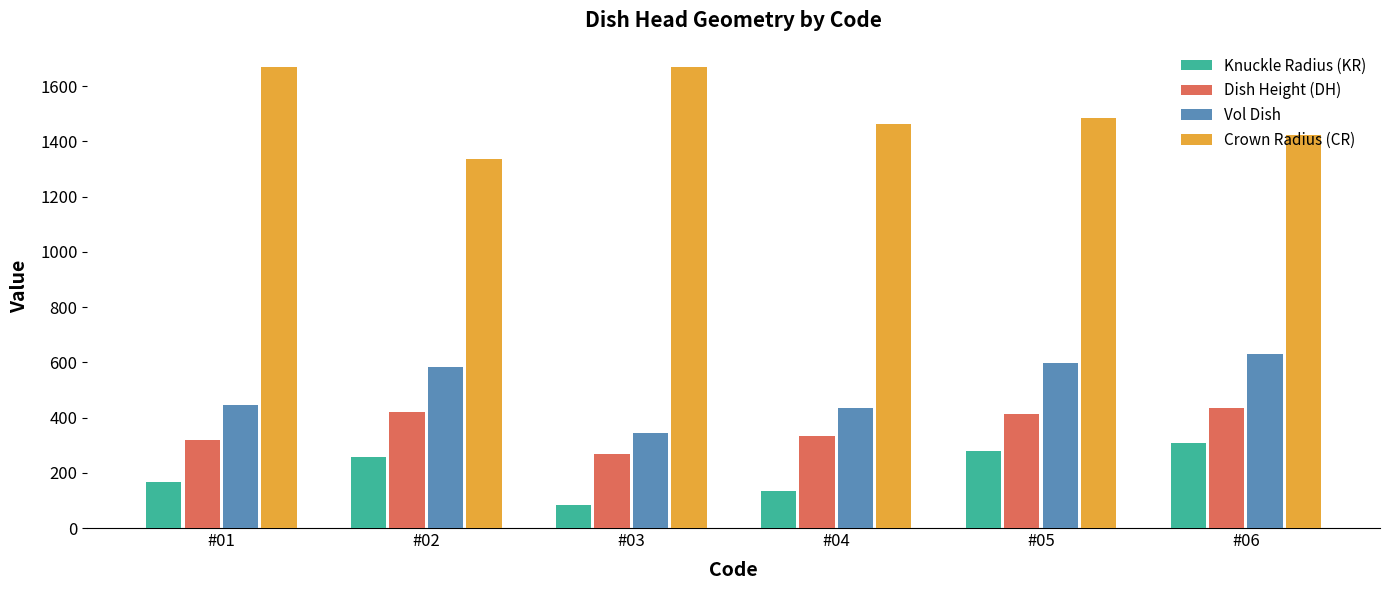

At which label does Dish Height (DH) reach its peak?

#06